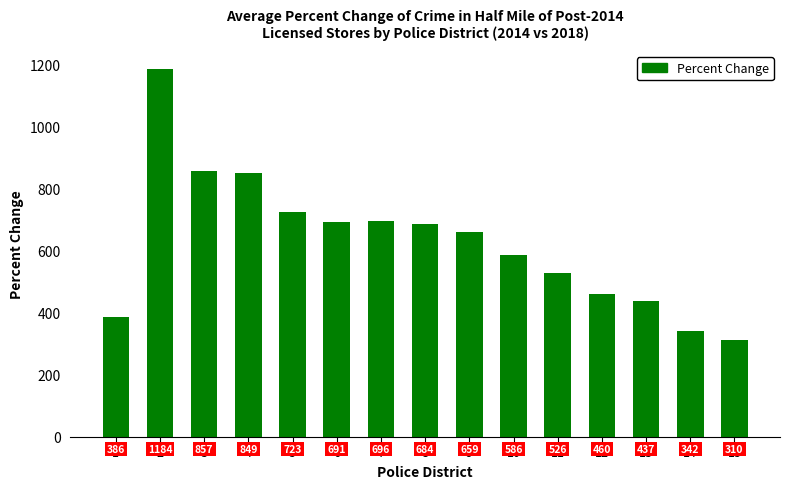

Reading left to right, extract all data points from this chart.

1=386	2=1184	3=857	4=849	5=723	6=691	7=696	8=684	9=659	10=586	11=526	12=460	13=437	14=342	15=310